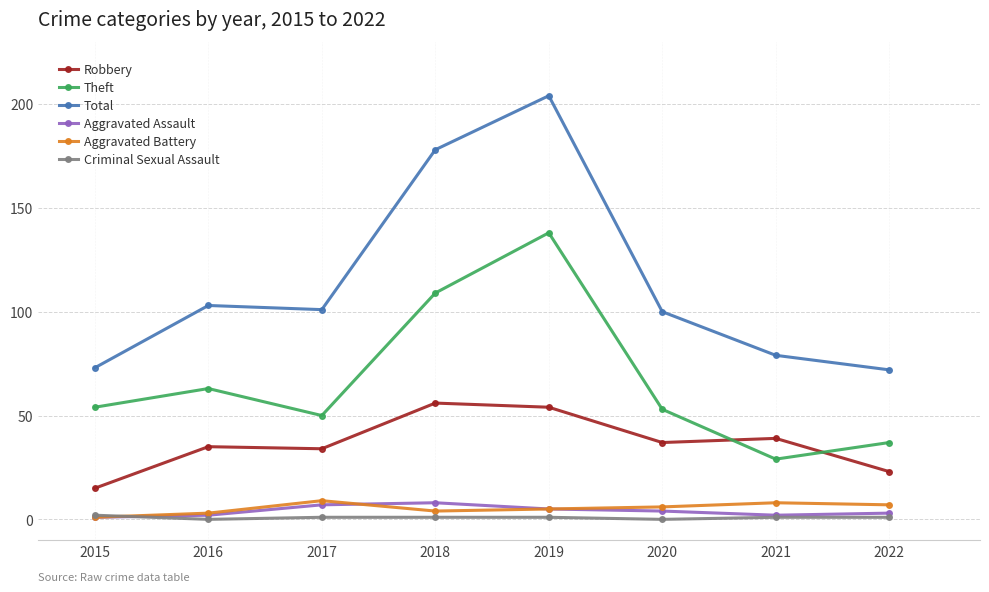

Between 2019 and 2021, which series saw the biggest shift?

Total